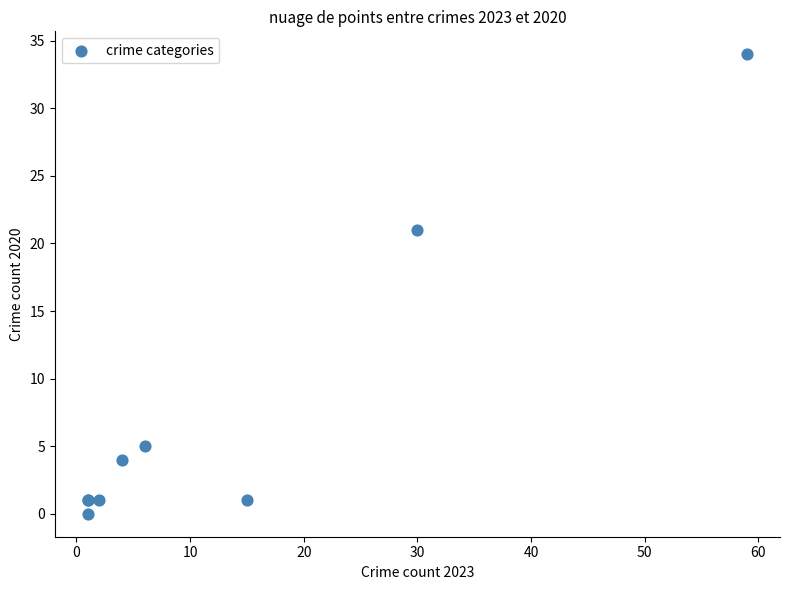

What Y value in the scatter plot is closest to 17?

21